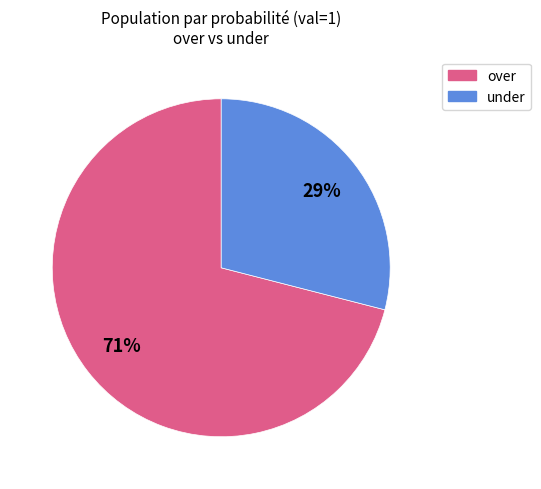

Does any single category account for the majority?

Yes